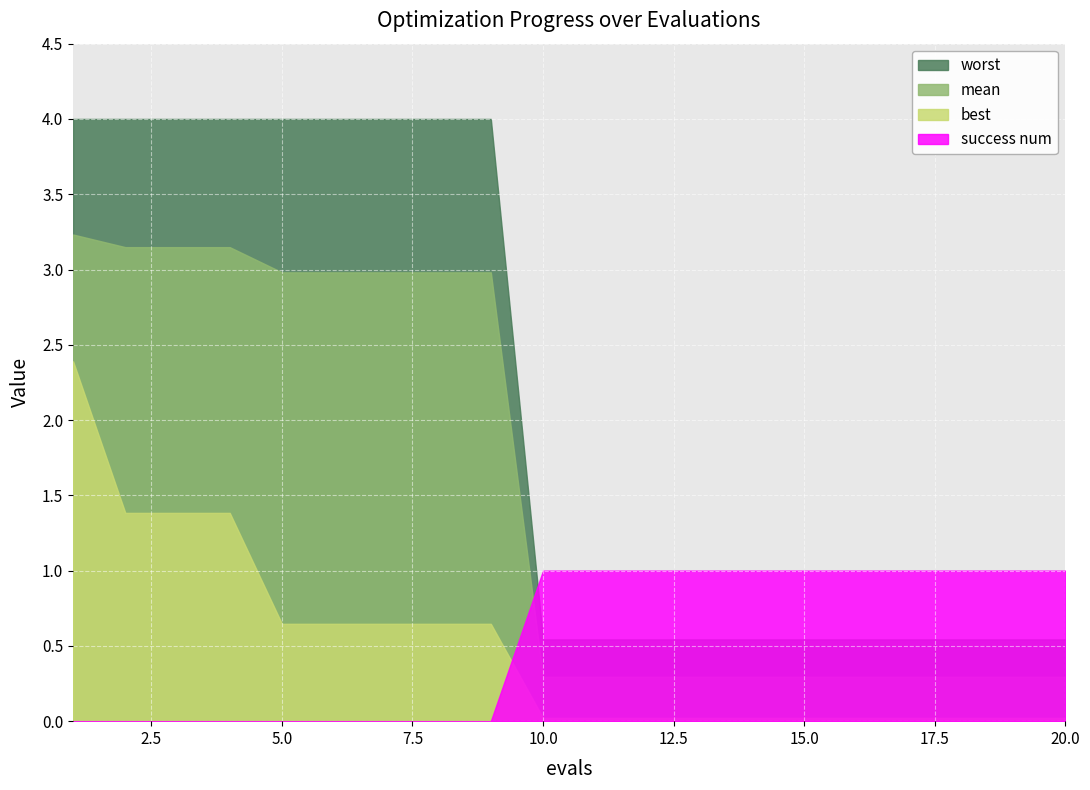

What is the value of the best point at the 6th from the left?

0.6